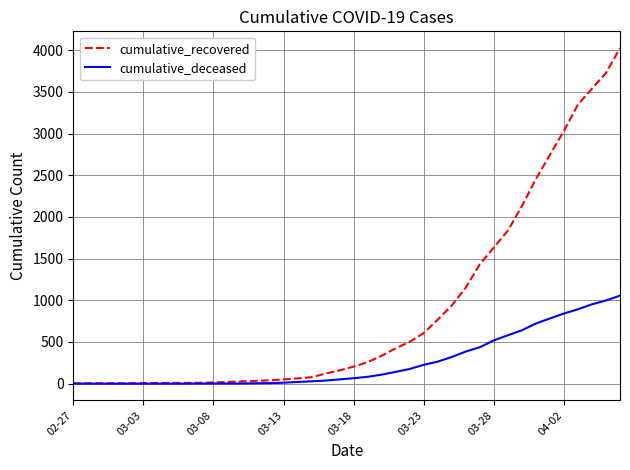

List the series in order of their peak value, lowest first.

cumulative_deceased, cumulative_recovered